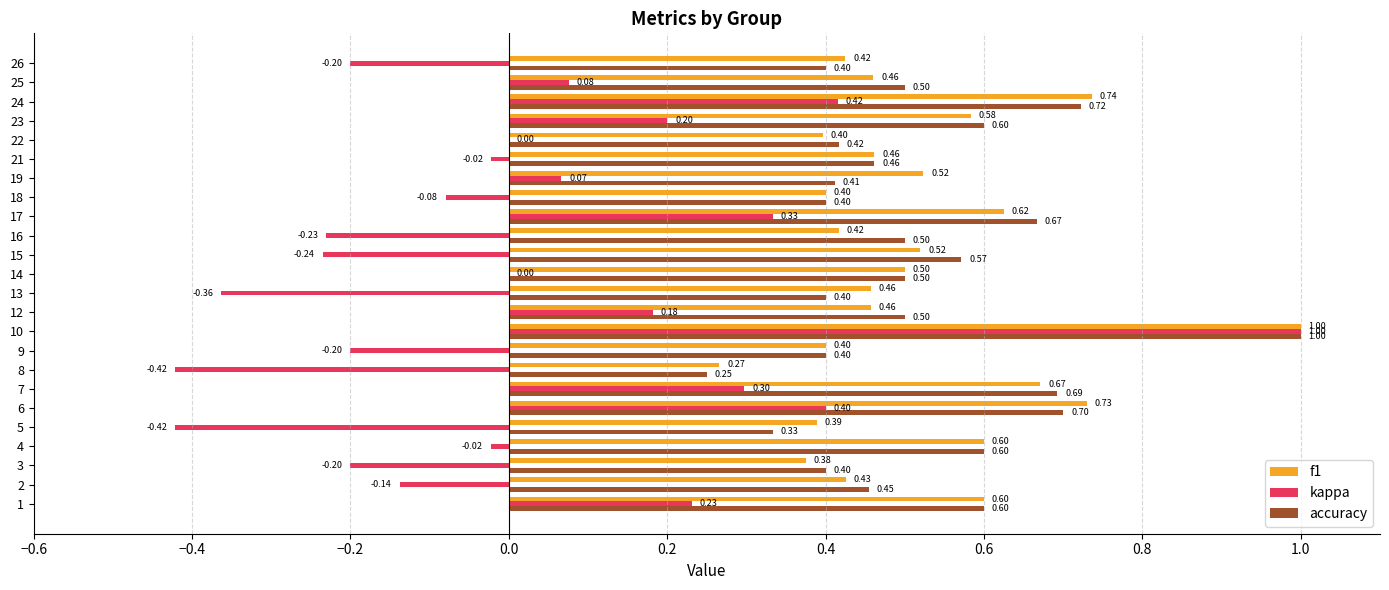

Between 21 and 22, which series saw the biggest shift?

f1